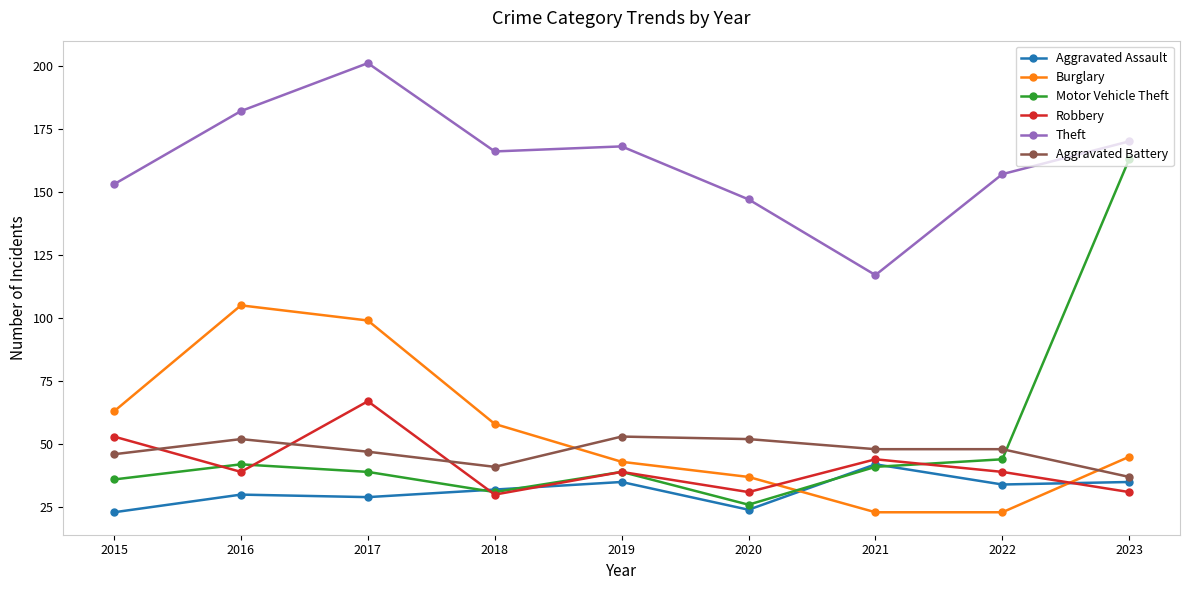

What value does the Burglary series have at 2021?

23